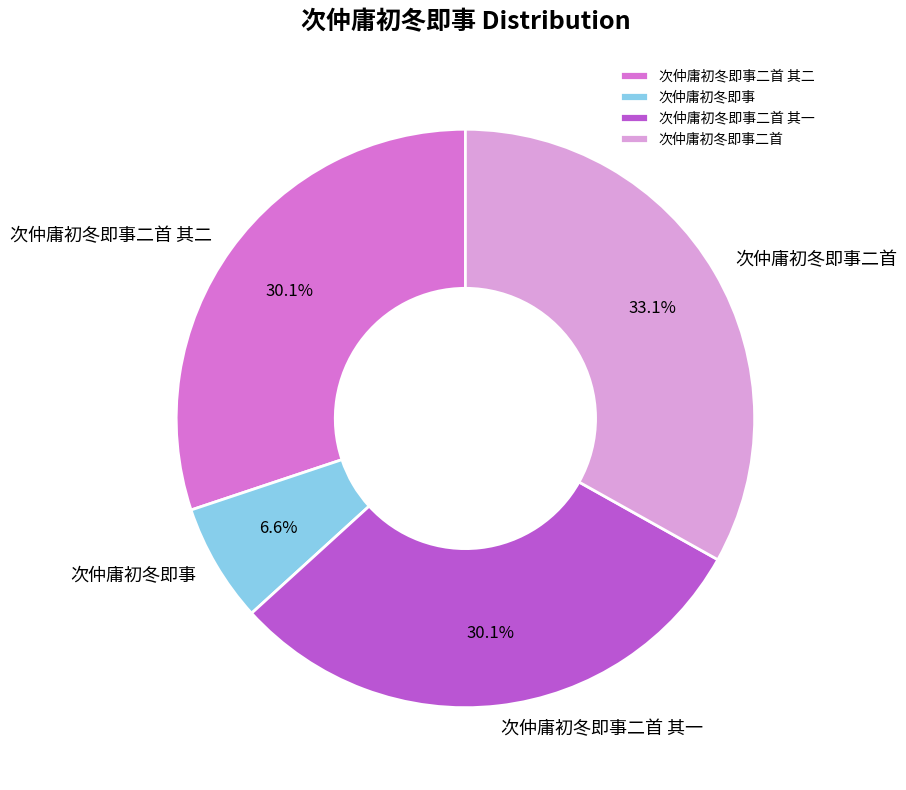

Do 次仲庸初冬即事二首 其一 and 次仲庸初冬即事二首 其二 together represent more than half of the pie?

Yes